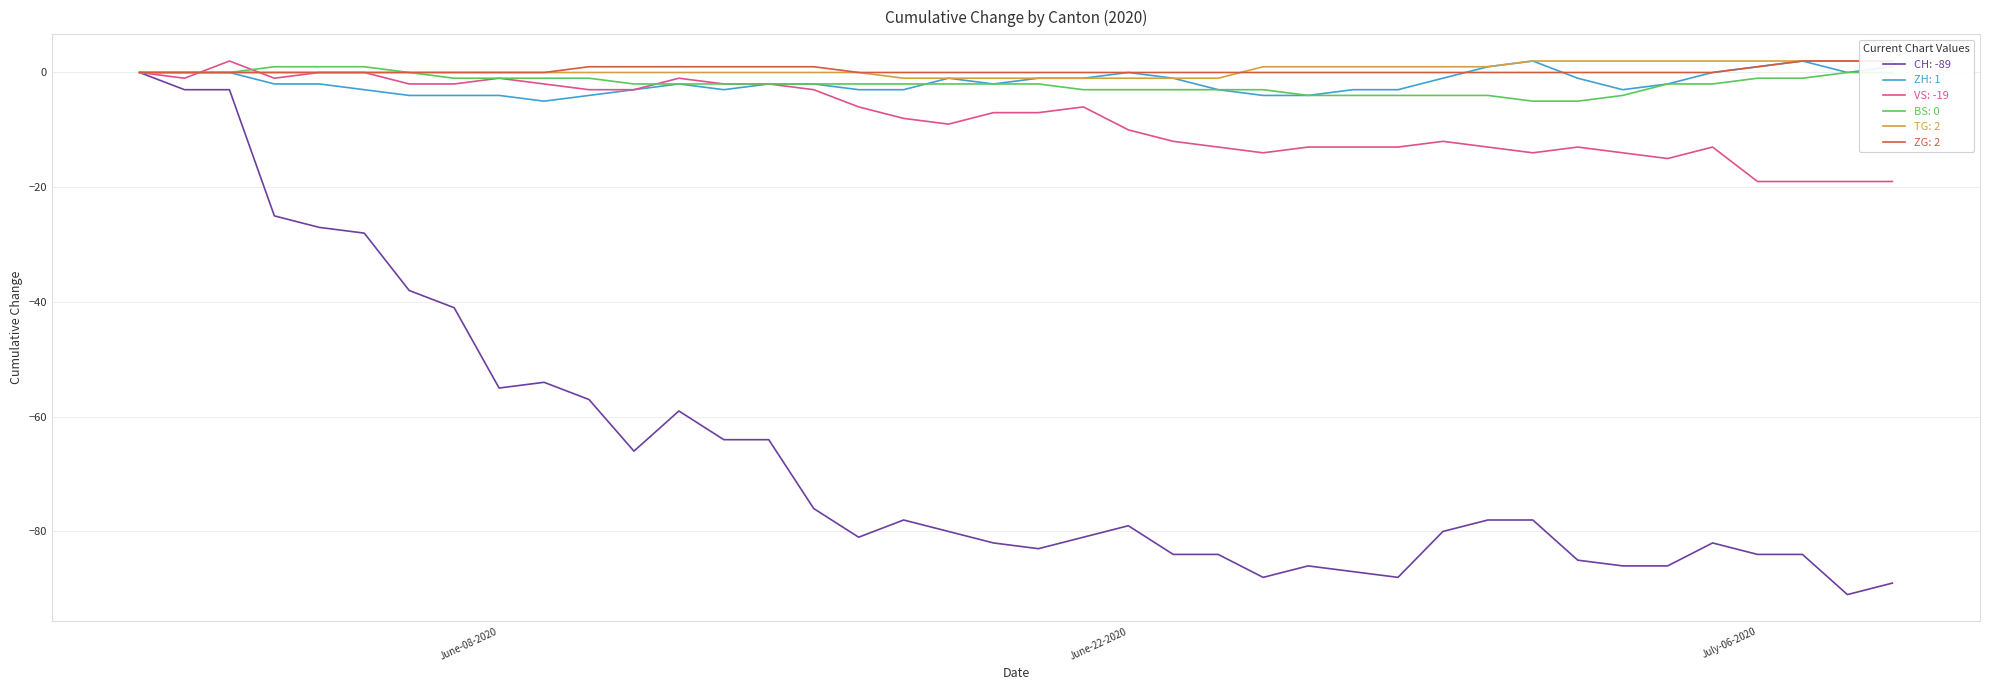

Reading left to right, extract all data points from this chart.

CH: 0	-3	-3	-25	-27	-28	-38	-41	-55	-54	-57	-66	-59	-64	-64	-76	-81	-78	-80	-82	-83	-81	-79	-84	-84	-88	-86	-87	-88	-80	-78	-78	-85	-86	-86	-82	-84	-84	-91	-89
ZH: 0	0	0	-2	-2	-3	-4	-4	-4	-5	-4	-3	-2	-3	-2	-2	-3	-3	-1	-2	-1	-1	0	-1	-3	-4	-4	-3	-3	-1	1	2	-1	-3	-2	0	1	2	0	1
VS: 0	-1	2	-1	0	0	-2	-2	-1	-2	-3	-3	-1	-2	-2	-3	-6	-8	-9	-7	-7	-6	-10	-12	-13	-14	-13	-13	-13	-12	-13	-14	-13	-14	-15	-13	-19	-19	-19	-19
BS: 0	0	0	1	1	1	0	-1	-1	-1	-1	-2	-2	-2	-2	-2	-2	-2	-2	-2	-2	-3	-3	-3	-3	-3	-4	-4	-4	-4	-4	-5	-5	-4	-2	-2	-1	-1	0	0
TG: 0	0	0	0	0	0	0	0	0	0	0	0	0	0	0	0	0	-1	-1	-1	-1	-1	-1	-1	-1	1	1	1	1	1	1	2	2	2	2	2	2	2	2	2
ZG: 0	0	0	0	0	0	0	0	0	0	1	1	1	1	1	1	0	0	0	0	0	0	0	0	0	0	0	0	0	0	0	0	0	0	0	0	1	2	2	2